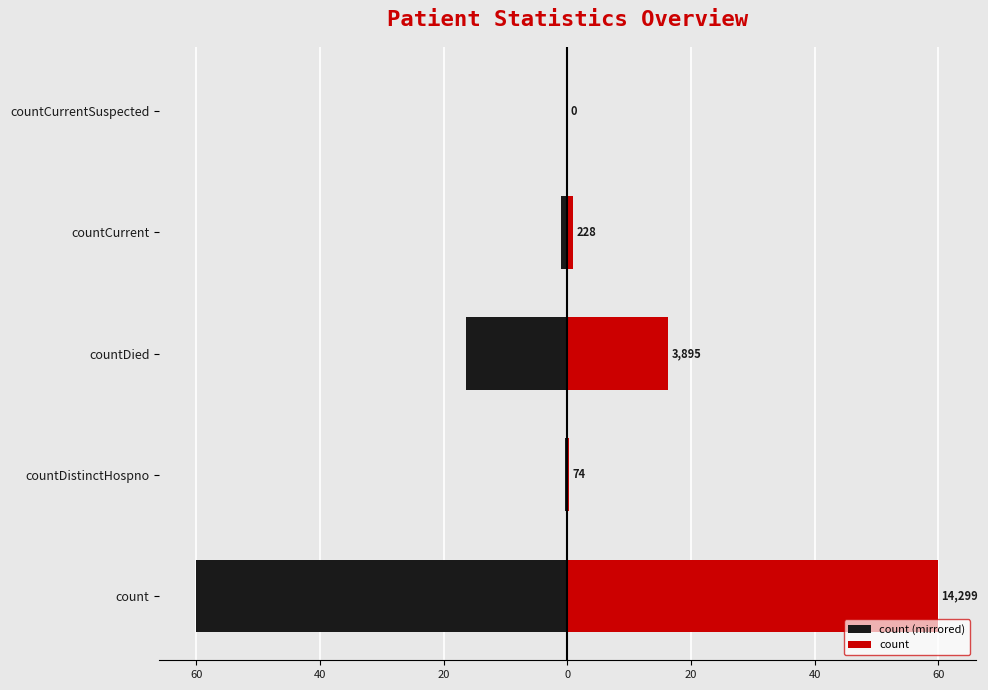

Rank the series by their average value, from highest to lowest.

count, count (mirrored)